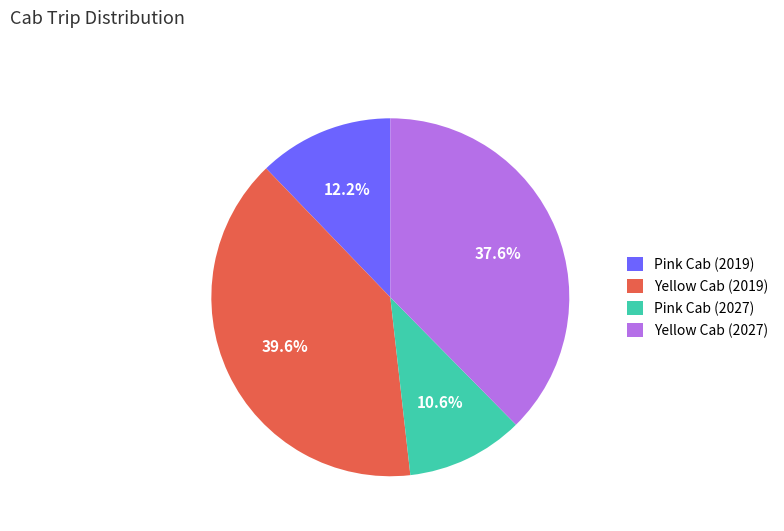

Which slice is the smallest?

Pink Cab (2027)